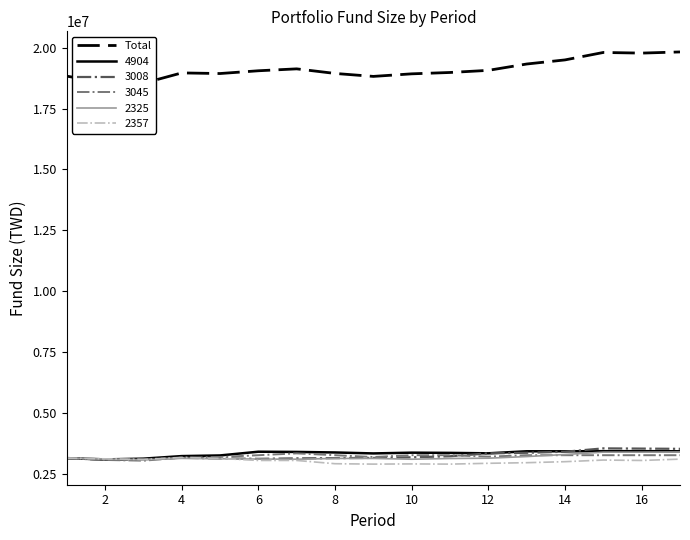

The value of 3045 at 10 is 3259388. True or false?

True